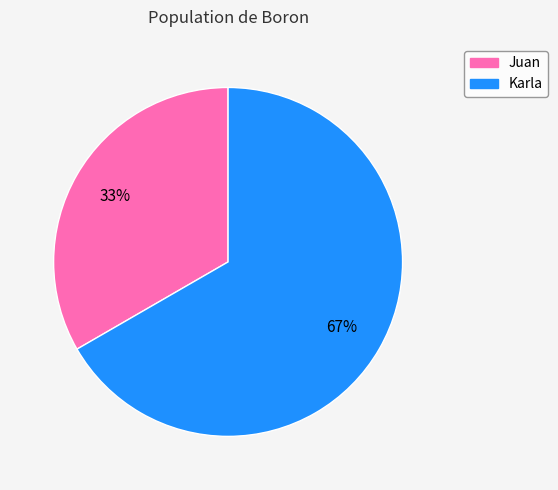

Is there any slice that represents more than half of the pie?

Yes